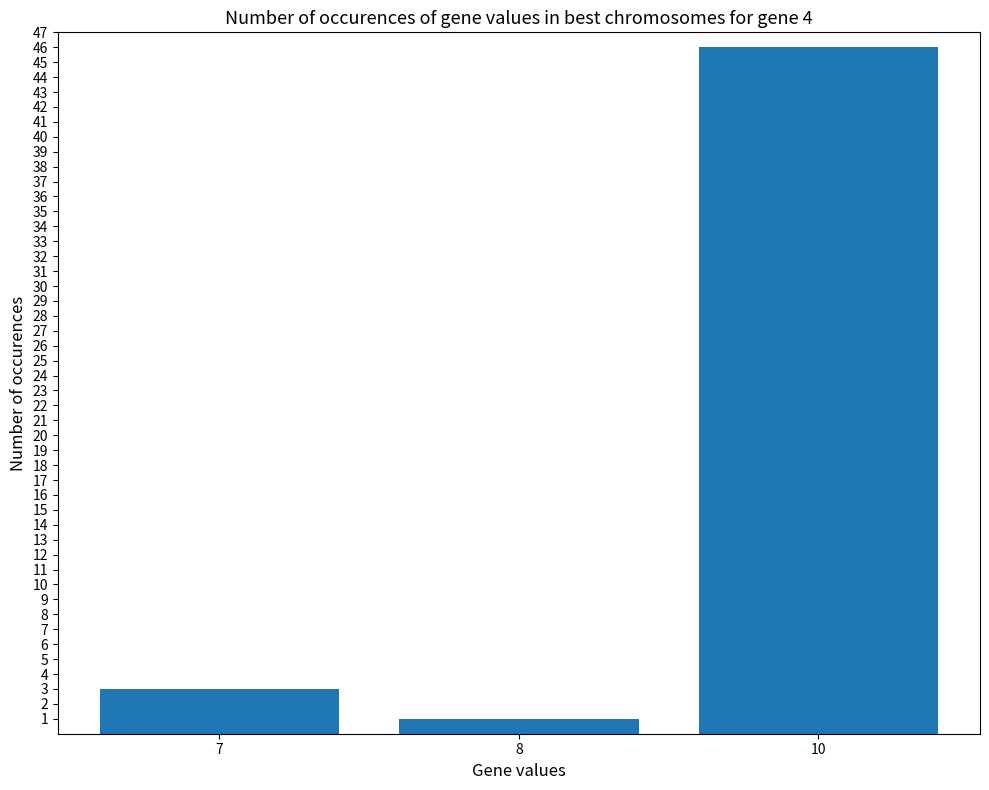

At which label is the value closest to 23?

7